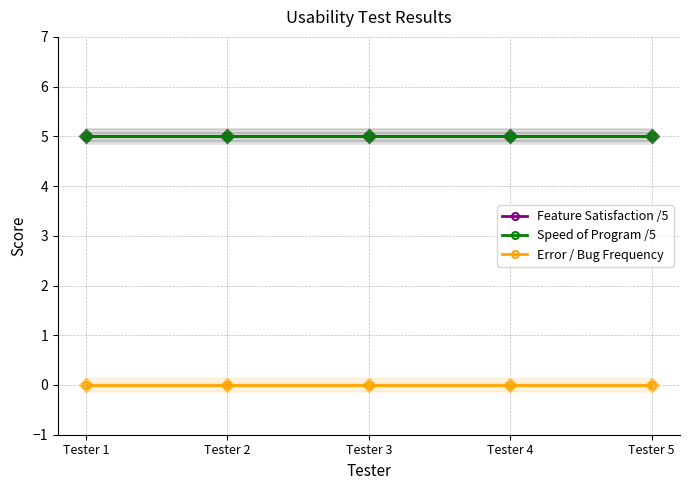

Does the chart have visible grid lines?

Yes